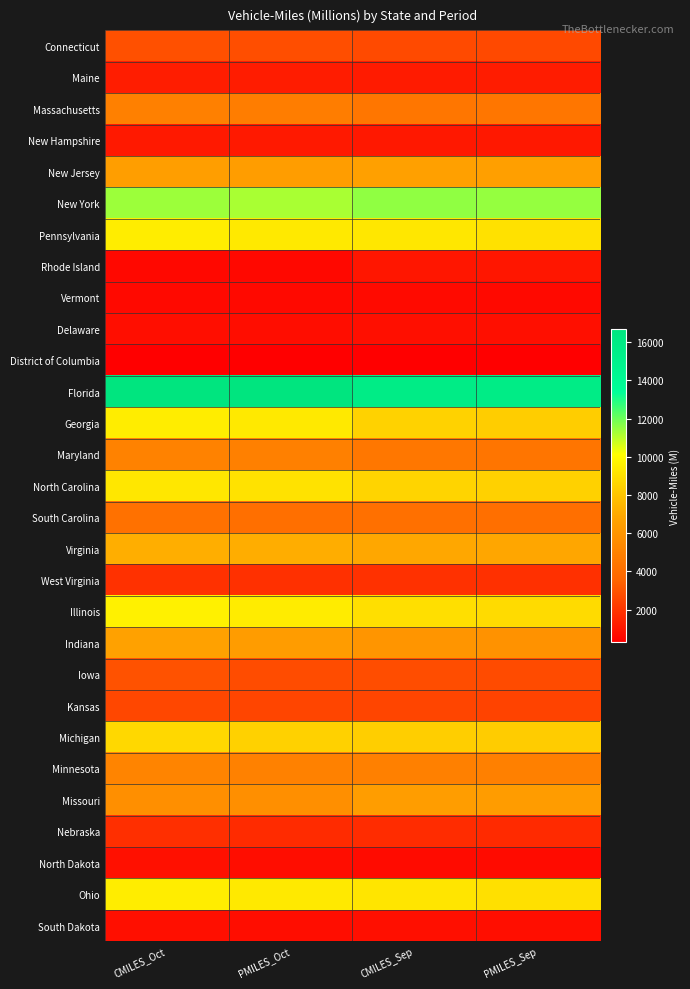

At CMILES_Sep, list the series in order from largest to smallest.

Florida, New York, Pennsylvania, Ohio, Illinois, North Carolina, Georgia, Michigan, Virginia, New Jersey, Missouri, Indiana, Minnesota, Maryland, Massachusetts, South Carolina, Iowa, Connecticut, Kansas, West Virginia, Nebraska, Maine, New Hampshire, Rhode Island, South Dakota, Delaware, North Dakota, Vermont, District of Columbia